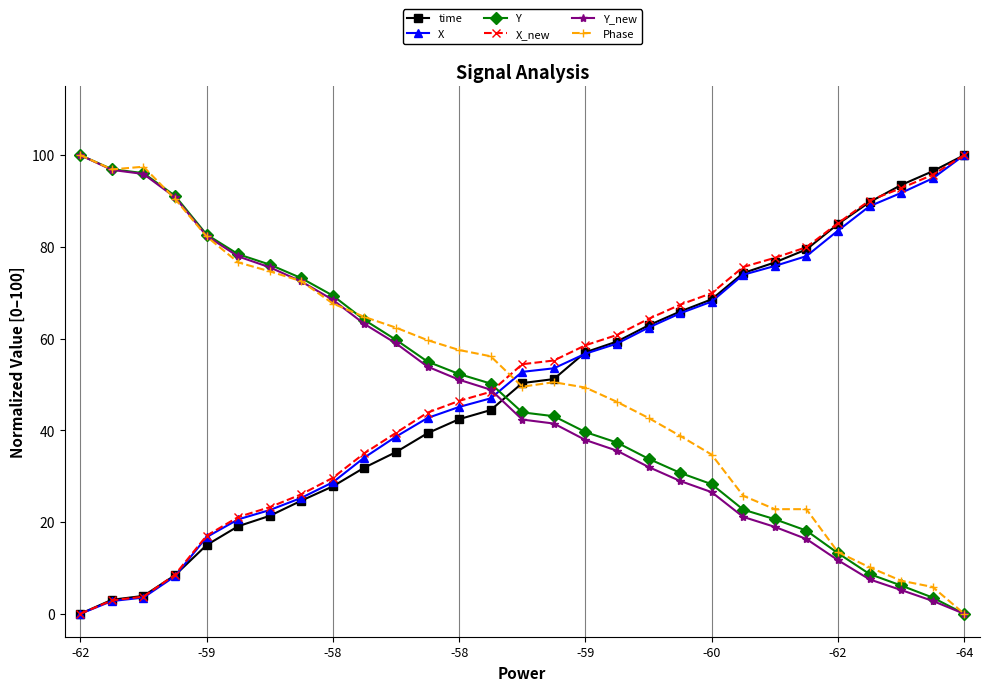

What is the value of the X_new point at the 5th from the left?

17.0